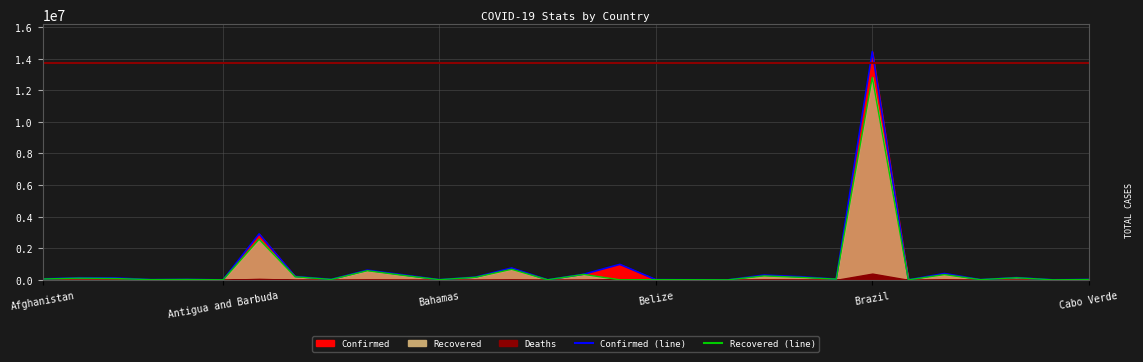

True or false: Confirmed (line) has more than 2 points higher than both neighbors.

True